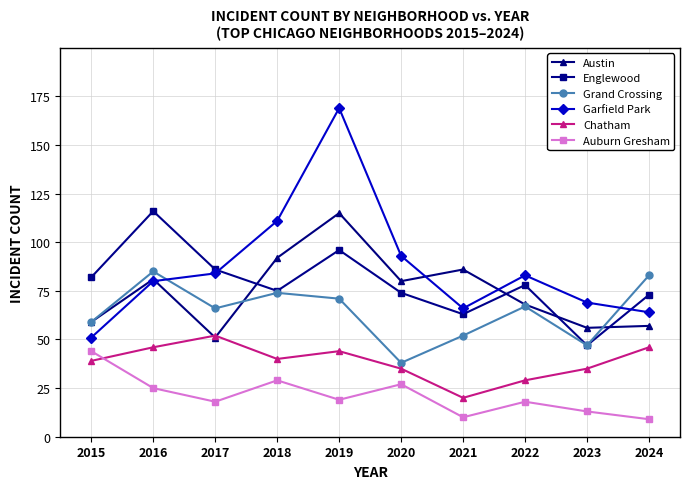

The Garfield Park series shows 32 at 2015. True or false?

False